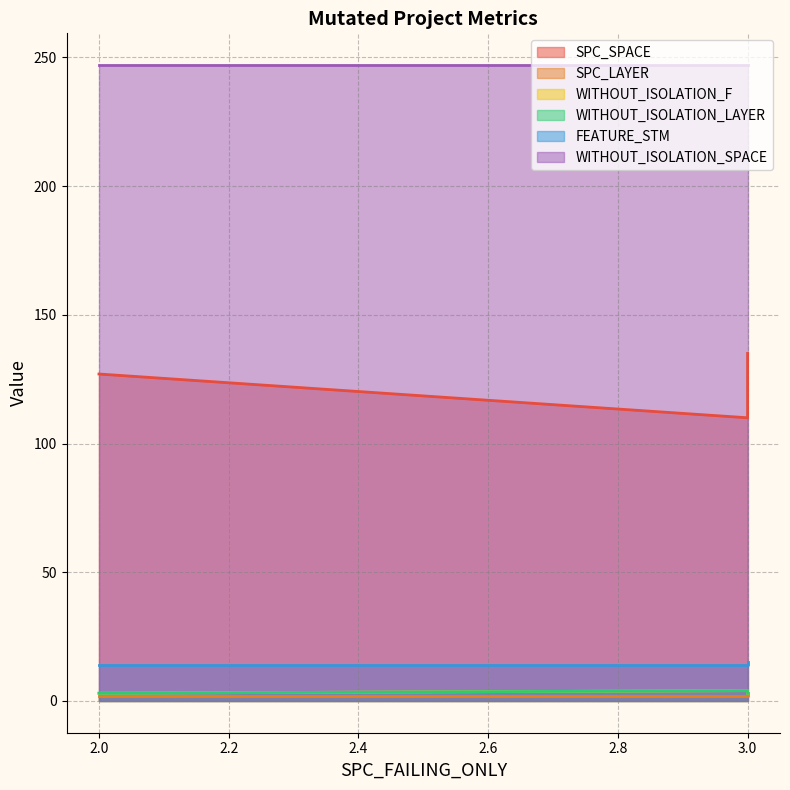

Read the WITHOUT_ISOLATION_LAYER value at 3.

3